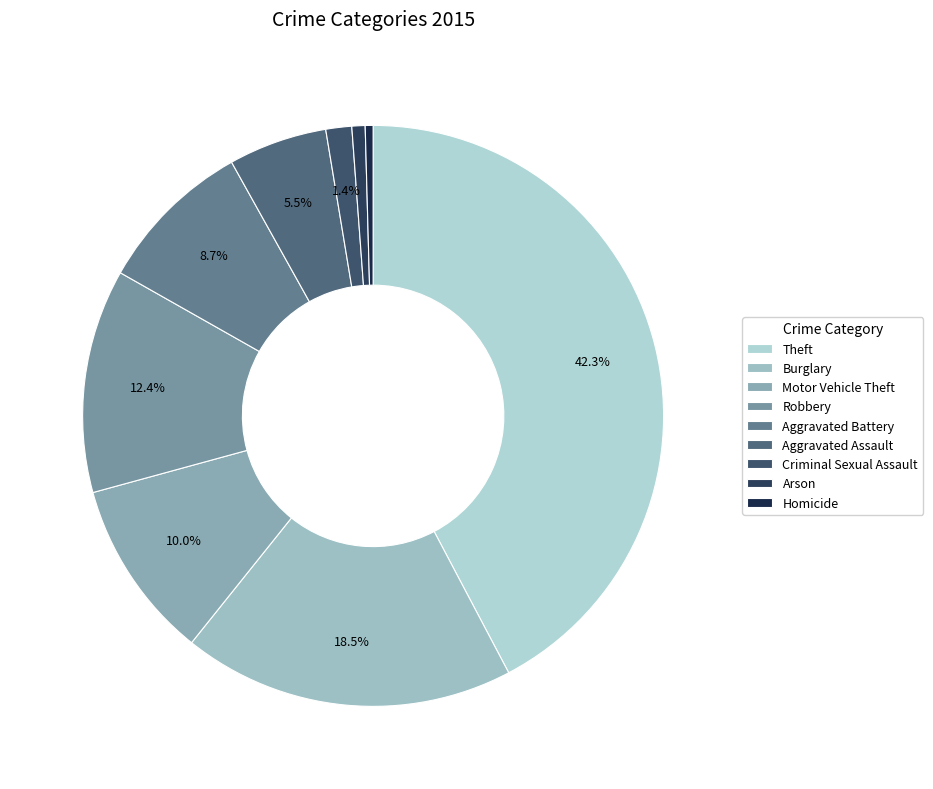

Rank the categories by value from lowest to highest.

Homicide, Arson, Criminal Sexual Assault, Aggravated Assault, Aggravated Battery, Motor Vehicle Theft, Robbery, Burglary, Theft